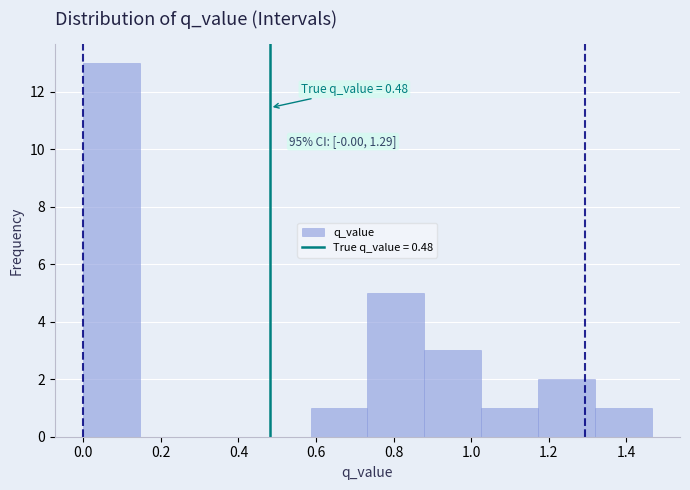

Over which range of the x-axis is the bar tallest?

0.00 to 0.14